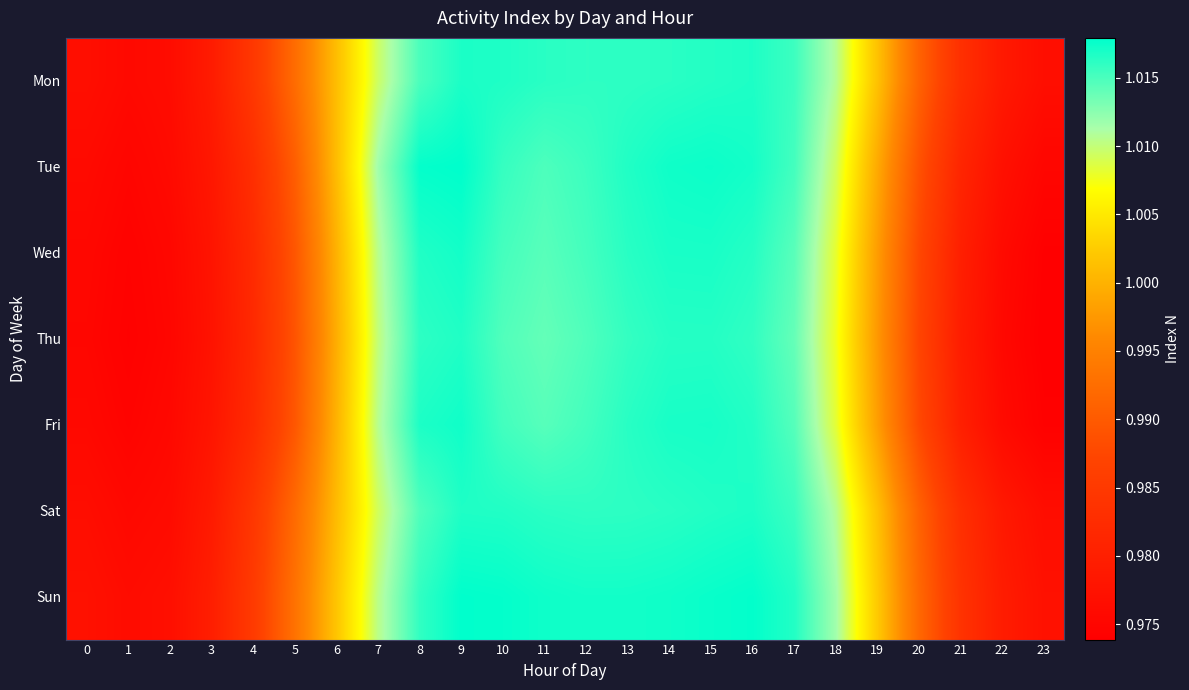

Reading left to right, extract all data points from this chart.

Mon: 0=1.0	1=1.0	2=1.0	3=1.0	4=1.0	5=1.0	6=1.0	7=1.0	8=1.0	9=1.0	10=1.0	11=1.0	12=1.0	13=1.0	14=1.0	15=1.0	16=1.0	17=1.0	18=1.0	19=1.0	20=1.0	21=1.0	22=1.0	23=1.0
Tue: 0=1.0	1=1.0	2=1.0	3=1.0	4=1.0	5=1.0	6=1.0	7=1.0	8=1.0	9=1.0	10=1.0	11=1.0	12=1.0	13=1.0	14=1.0	15=1.0	16=1.0	17=1.0	18=1.0	19=1.0	20=1.0	21=1.0	22=1.0	23=1.0
Wed: 0=1.0	1=1.0	2=1.0	3=1.0	4=1.0	5=1.0	6=1.0	7=1.0	8=1.0	9=1.0	10=1.0	11=1.0	12=1.0	13=1.0	14=1.0	15=1.0	16=1.0	17=1.0	18=1.0	19=1.0	20=1.0	21=1.0	22=1.0	23=1.0
Thu: 0=1.0	1=1.0	2=1.0	3=1.0	4=1.0	5=1.0	6=1.0	7=1.0	8=1.0	9=1.0	10=1.0	11=1.0	12=1.0	13=1.0	14=1.0	15=1.0	16=1.0	17=1.0	18=1.0	19=1.0	20=1.0	21=1.0	22=1.0	23=1.0
Fri: 0=1.0	1=1.0	2=1.0	3=1.0	4=1.0	5=1.0	6=1.0	7=1.0	8=1.0	9=1.0	10=1.0	11=1.0	12=1.0	13=1.0	14=1.0	15=1.0	16=1.0	17=1.0	18=1.0	19=1.0	20=1.0	21=1.0	22=1.0	23=1.0
Sat: 0=1.0	1=1.0	2=1.0	3=1.0	4=1.0	5=1.0	6=1.0	7=1.0	8=1.0	9=1.0	10=1.0	11=1.0	12=1.0	13=1.0	14=1.0	15=1.0	16=1.0	17=1.0	18=1.0	19=1.0	20=1.0	21=1.0	22=1.0	23=1.0
Sun: 0=1.0	1=1.0	2=1.0	3=1.0	4=1.0	5=1.0	6=1.0	7=1.0	8=1.0	9=1.0	10=1.0	11=1.0	12=1.0	13=1.0	14=1.0	15=1.0	16=1.0	17=1.0	18=1.0	19=1.0	20=1.0	21=1.0	22=1.0	23=1.0